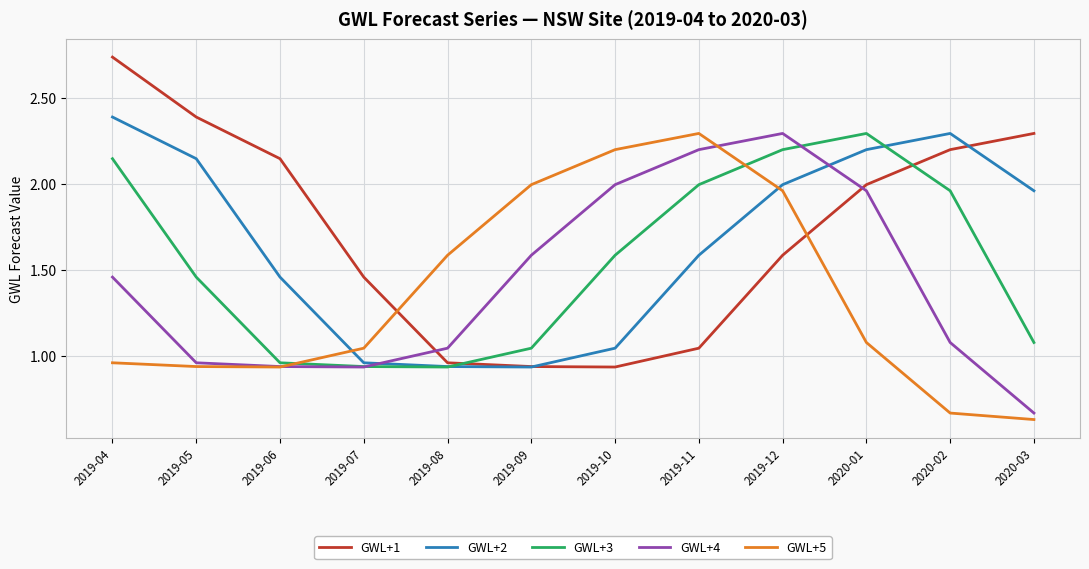

What position from the left is 2019-09?

6